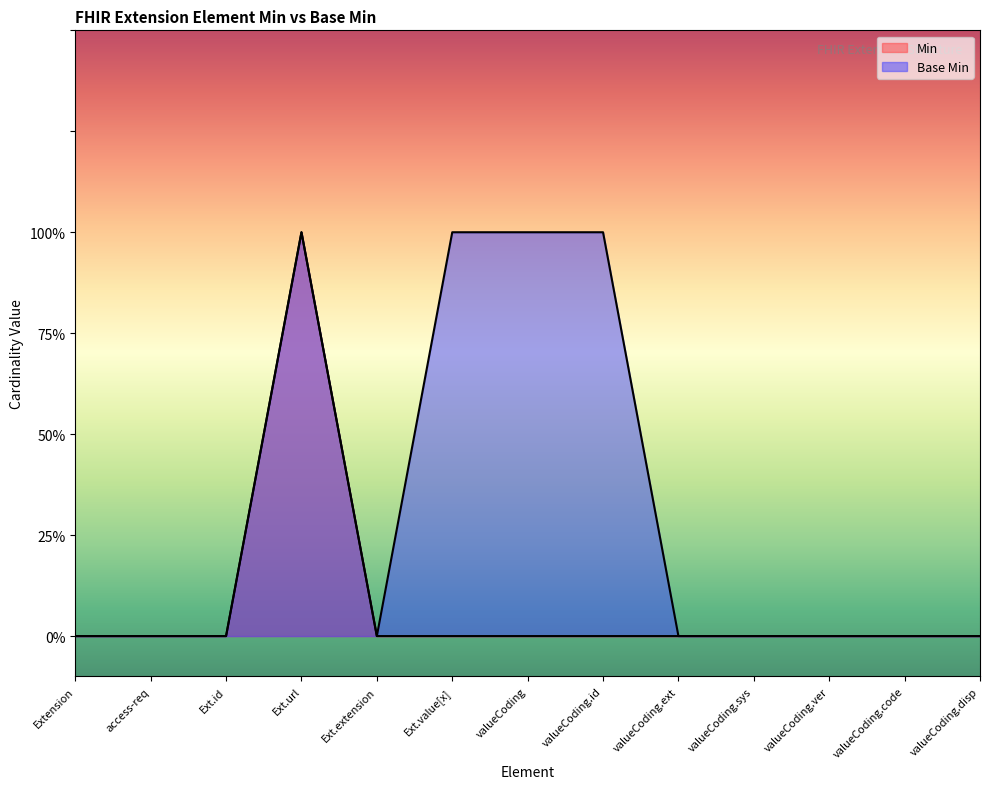

How many Min values are between 0 and 1?

13